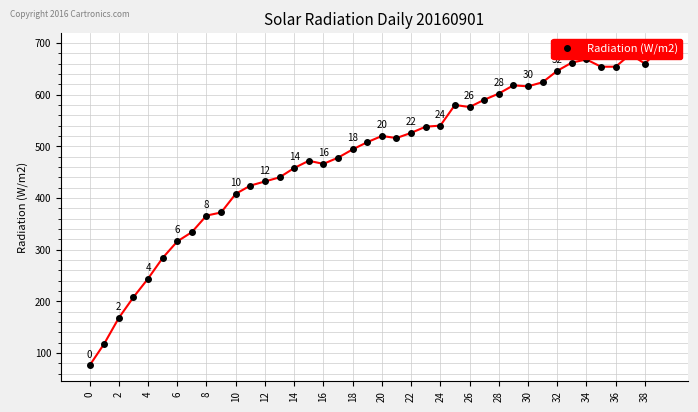

Reading right to left, extract all data points from this chart.

688	660	678	654	654	668	662	646	624	616	618	602	590	576	580	540	538	526	516	520	508	494	478	466	472	458	440	432	424	408	372	366	334	316	284	244	208	168	118	76